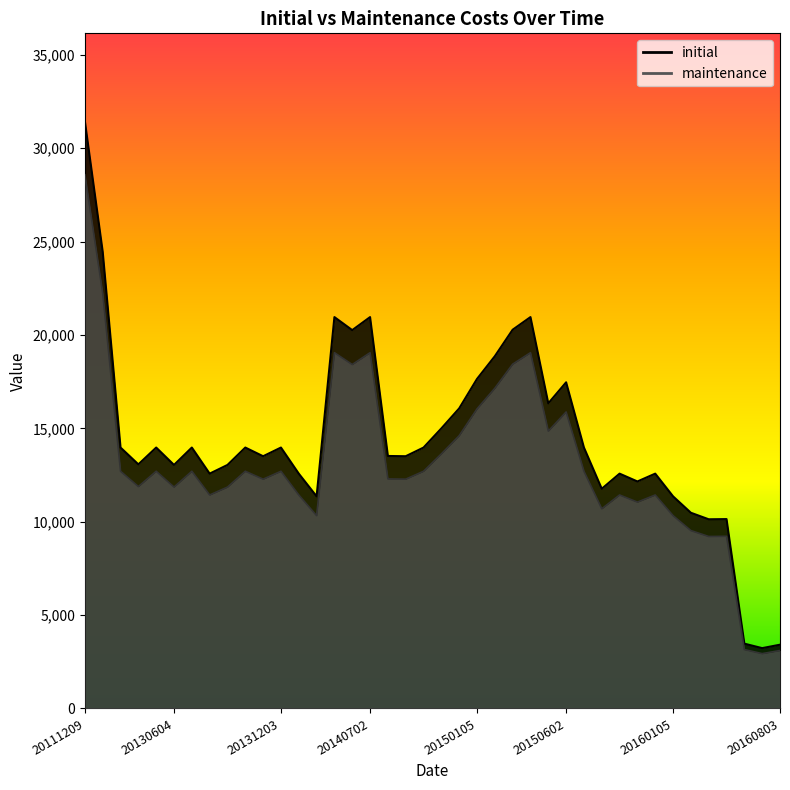

Between 20140903 and 20150602, which series saw the biggest shift?

initial